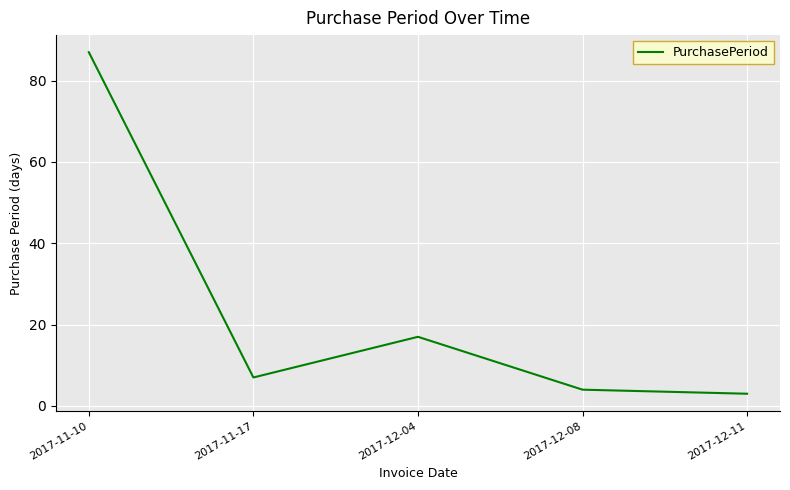

How many lines are shown in the chart?

1